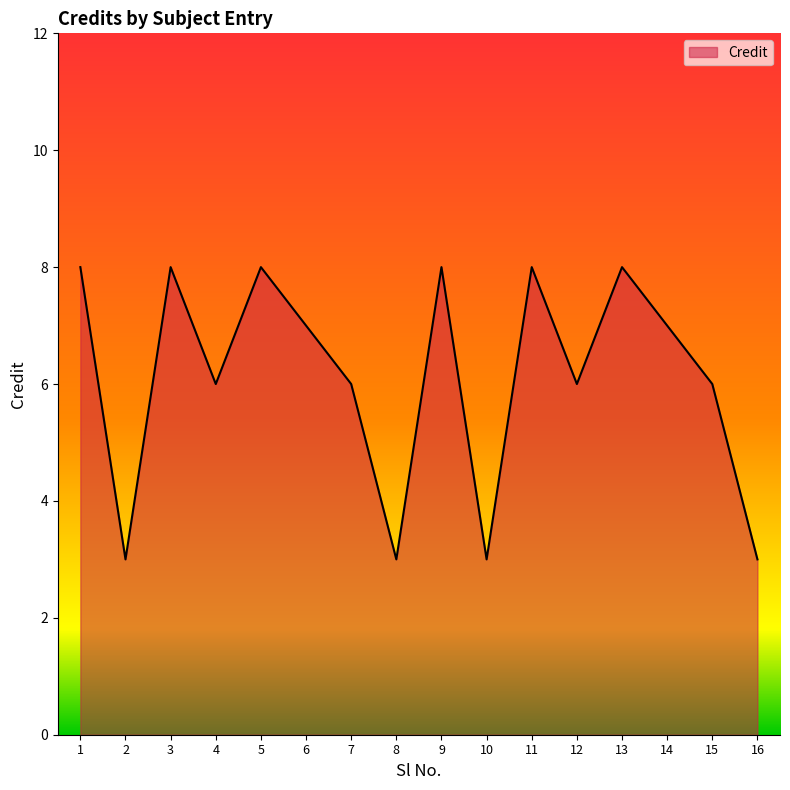

What is the greatest value displayed?

8